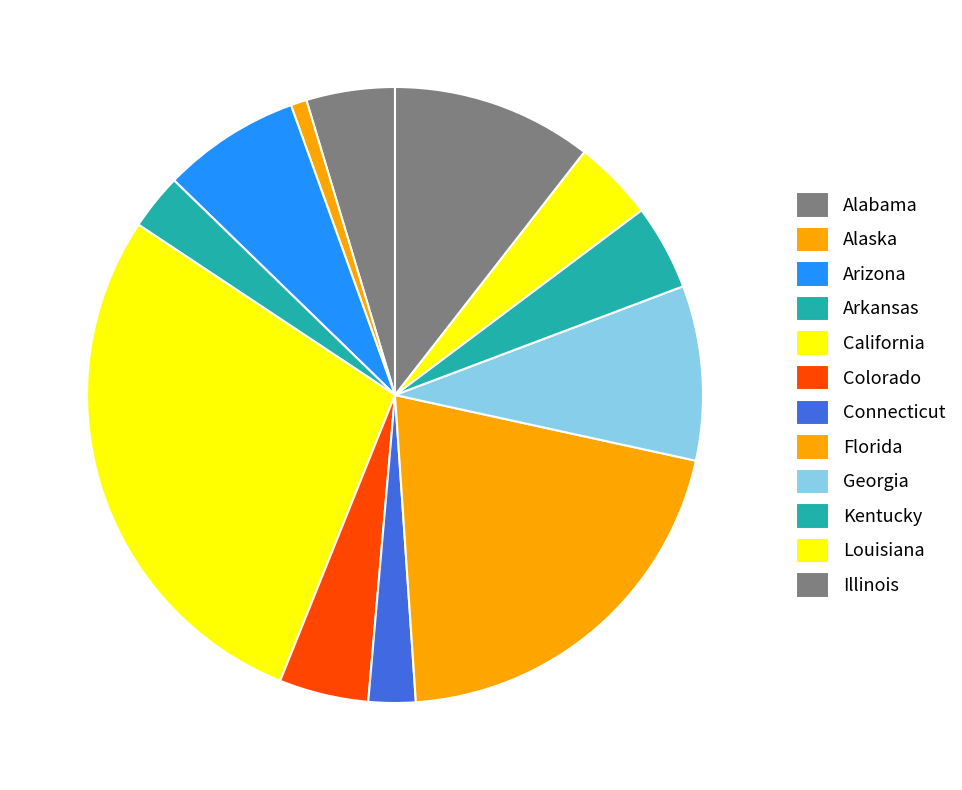

How many slices are in this pie chart?

12